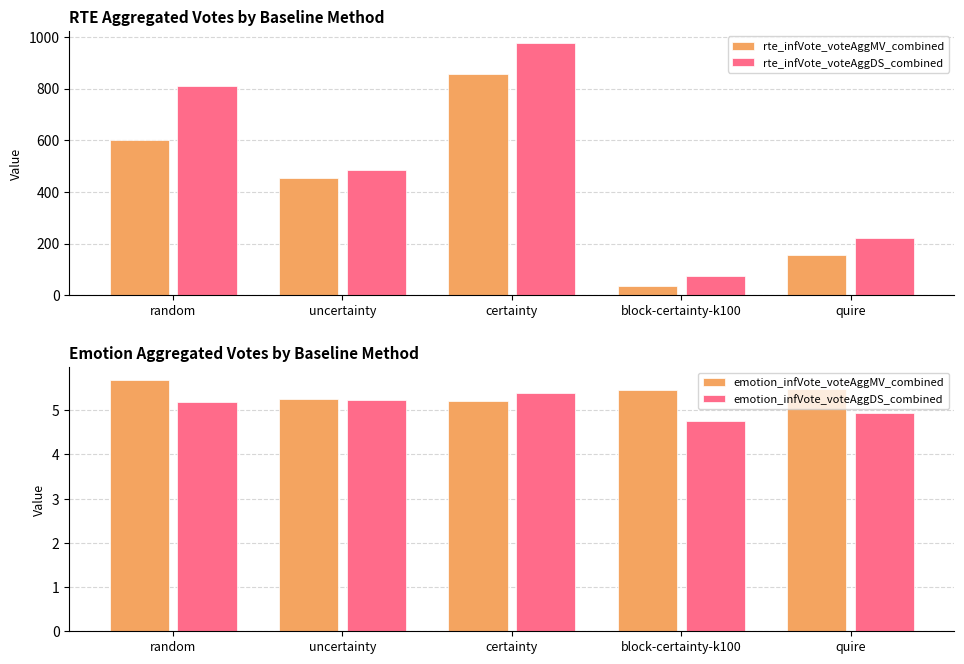

Which series changed the most between block-certainty-k100 and quire?

rte_infVote_voteAggDS_combined